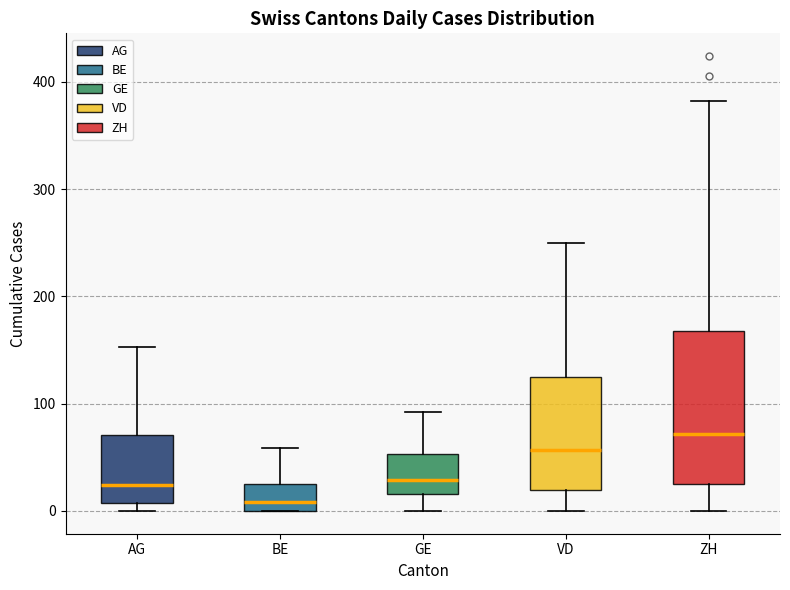

Reading left to right, read every box against the y-axis: the position of its median line, the range the box covers, and the ends of its whiskers. The values are not printed on the chart, so give them approximately, as read against the axis.

AG: median 20, box 10 to 70, whiskers 0 to 150
BE: median 10, box 0 to 30, whiskers 0 to 60
GE: median 30, box 20 to 50, whiskers 0 to 90
VD: median 60, box 20 to 130, whiskers 0 to 250
ZH: median 70, box 30 to 170, whiskers 0 to 380